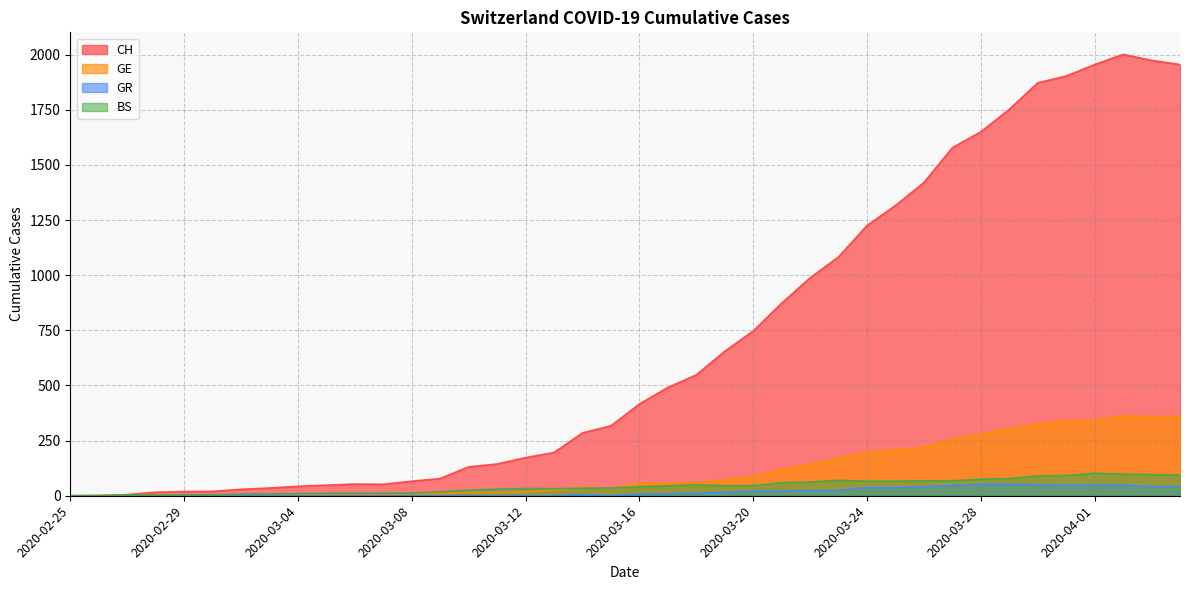

What are all the series names shown in the legend?

CH, GE, GR, BS